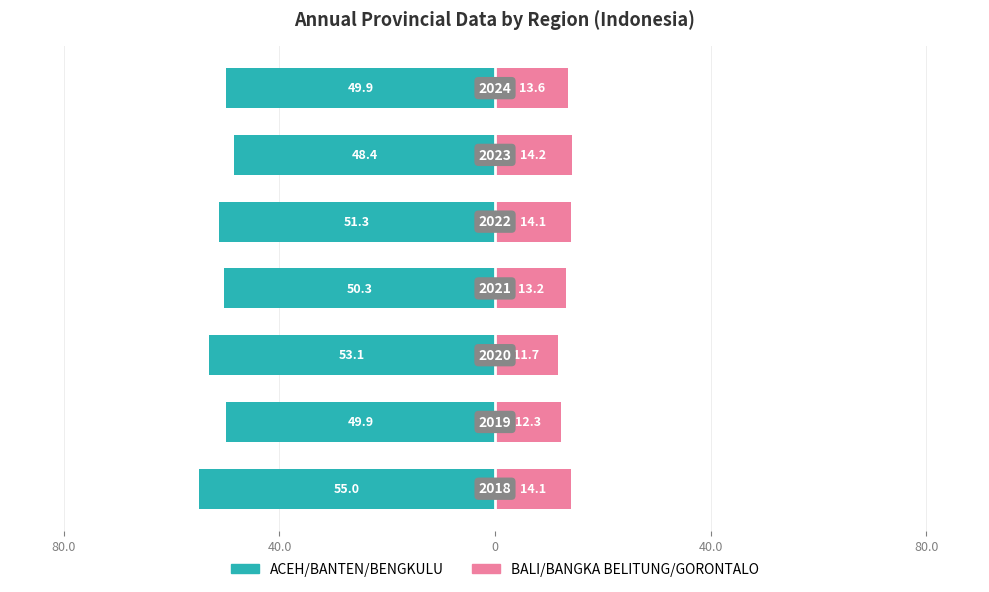

What is the value of the BALI/BANGKA BELITUNG/GORONTALO bar at the 6th from the left?

14.2